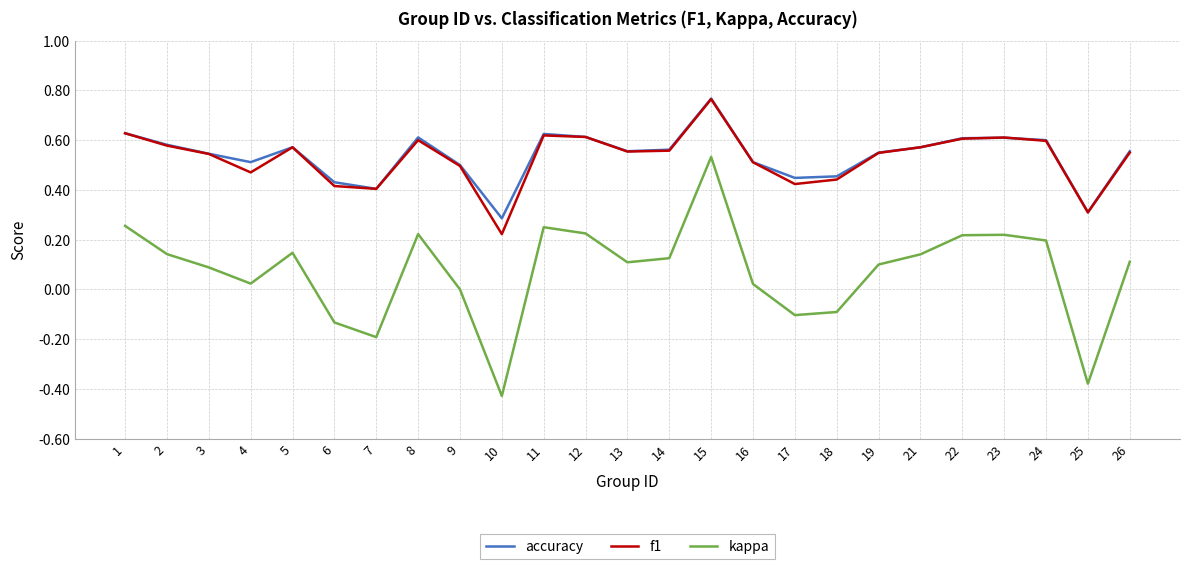

How many lines are shown in the chart?

3